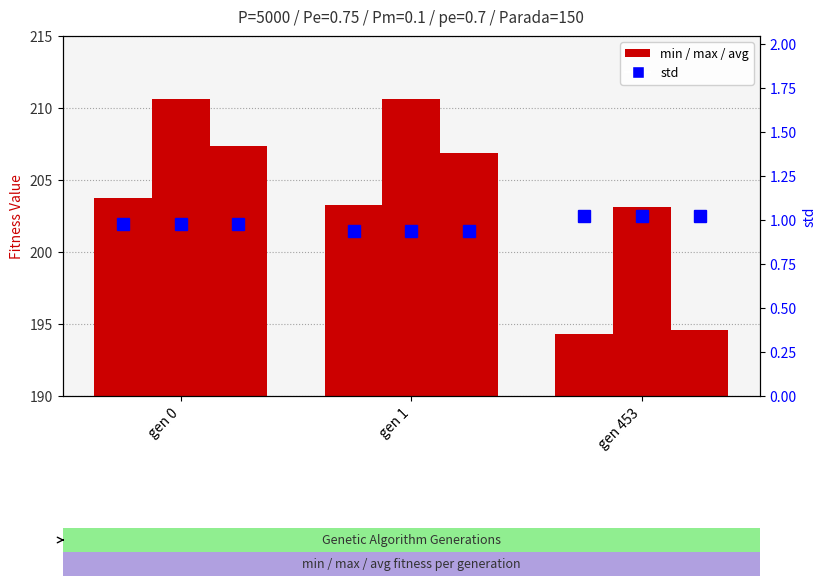

At which category does the chart reach its peak across all series?

gen 1